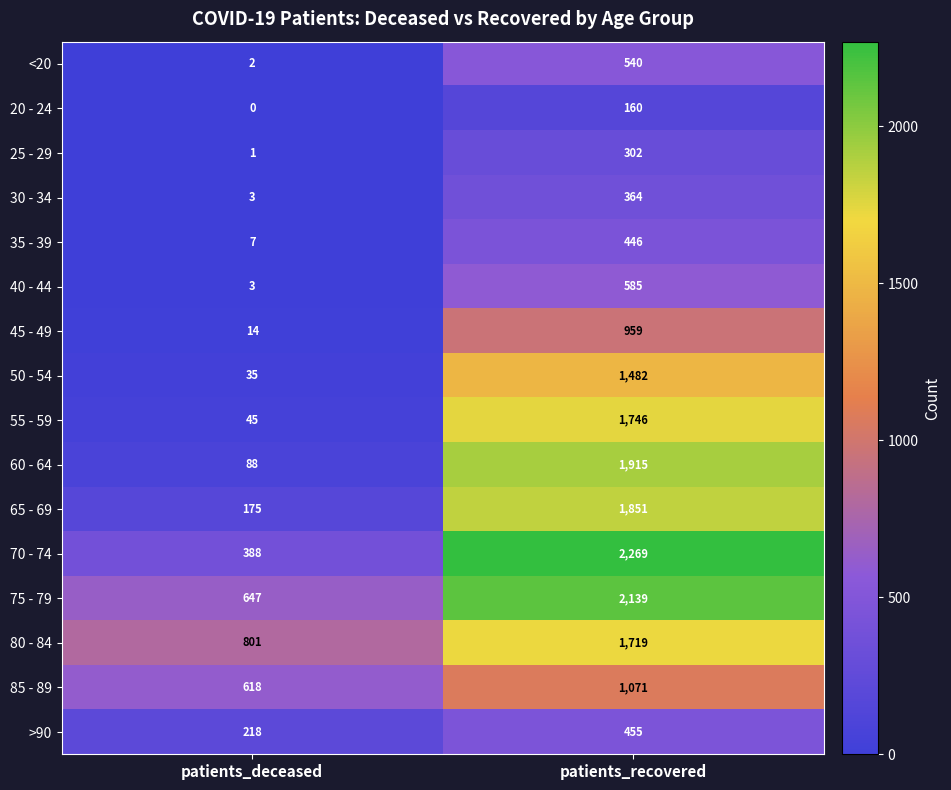

What is the sum of all 35 - 39 values?

453